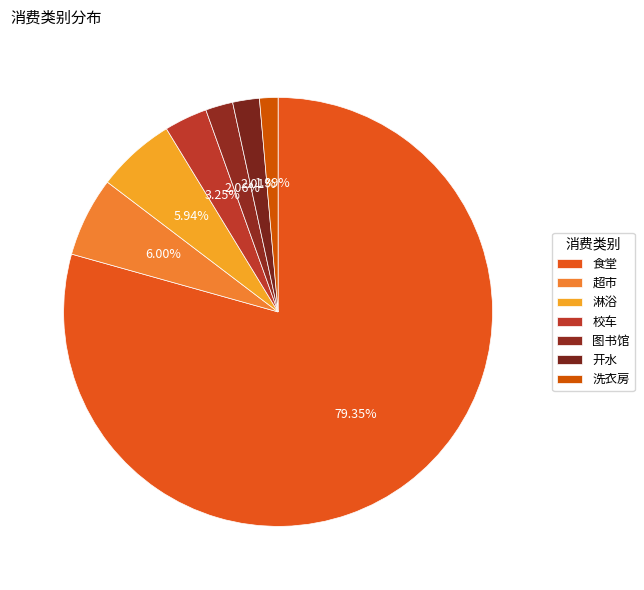

To the nearest percent, what is the combined percentage of 校车 and 食堂?

83%